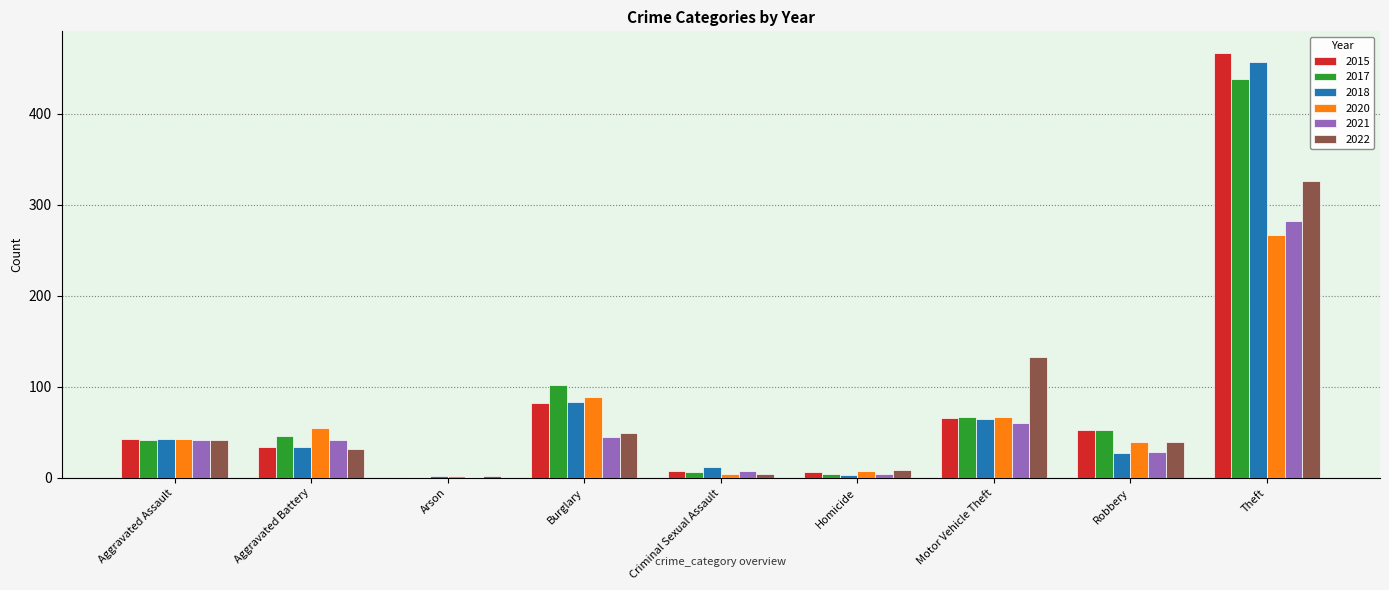

How many data points does each series have?

9